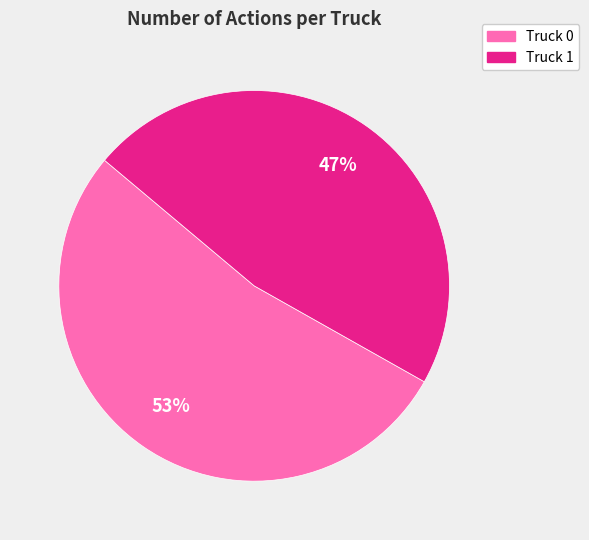

True or false: Truck 0 accounts for 61% of the total.

False